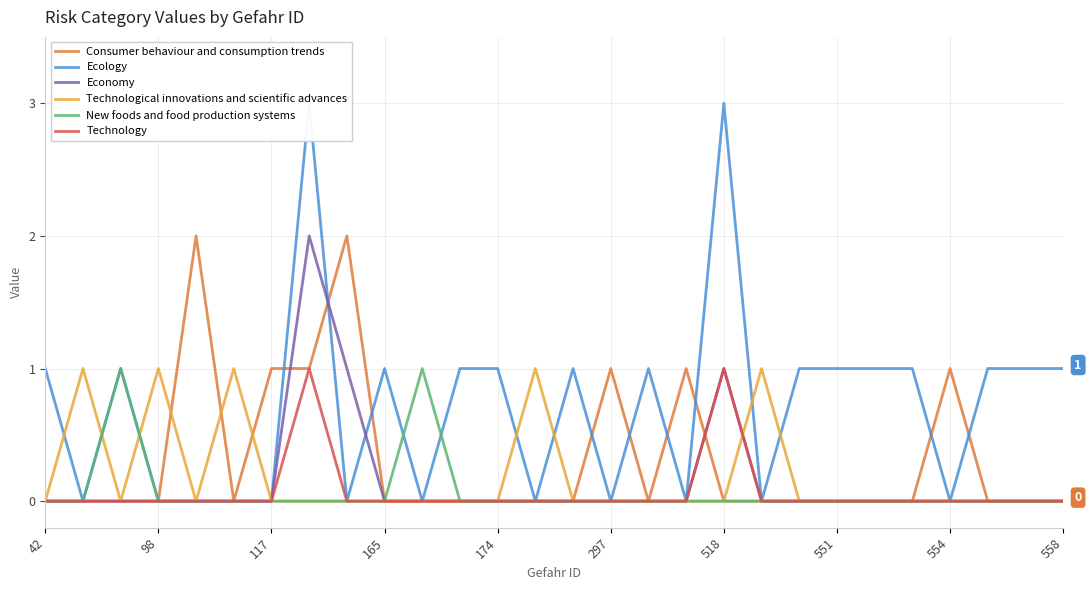

How many distinct data groups are displayed?

6